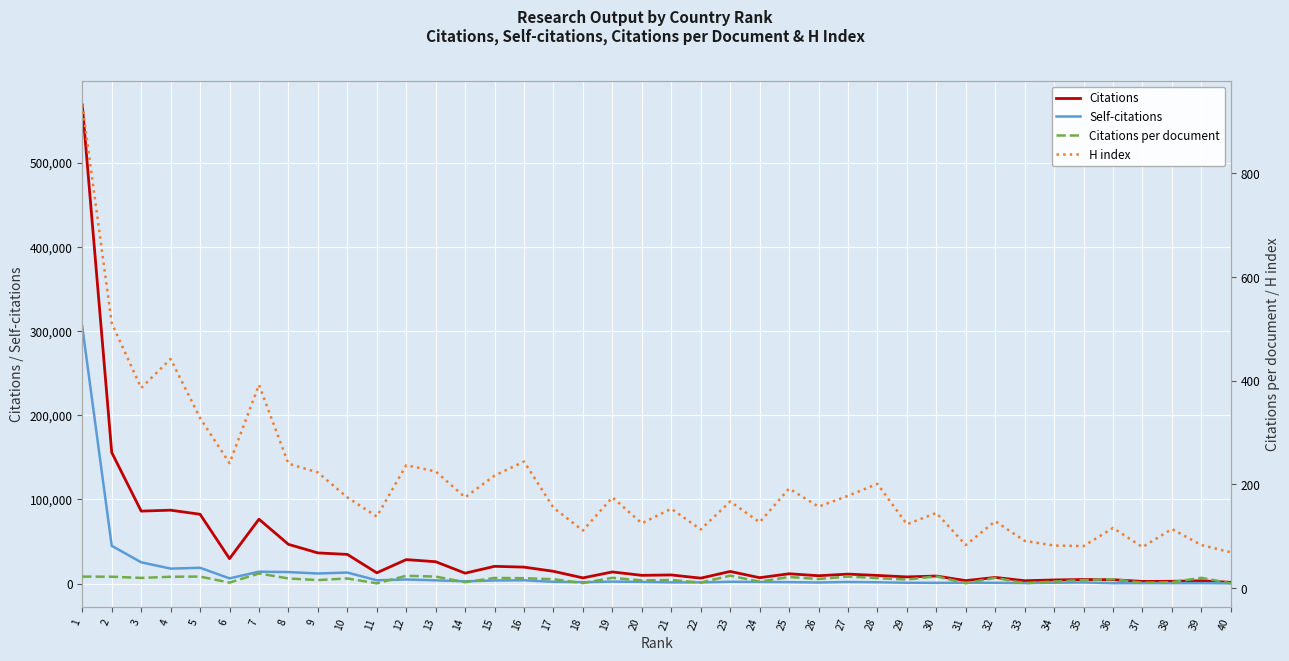

What are all the series names shown in the legend?

Citations, Self-citations, Citations per document, H index